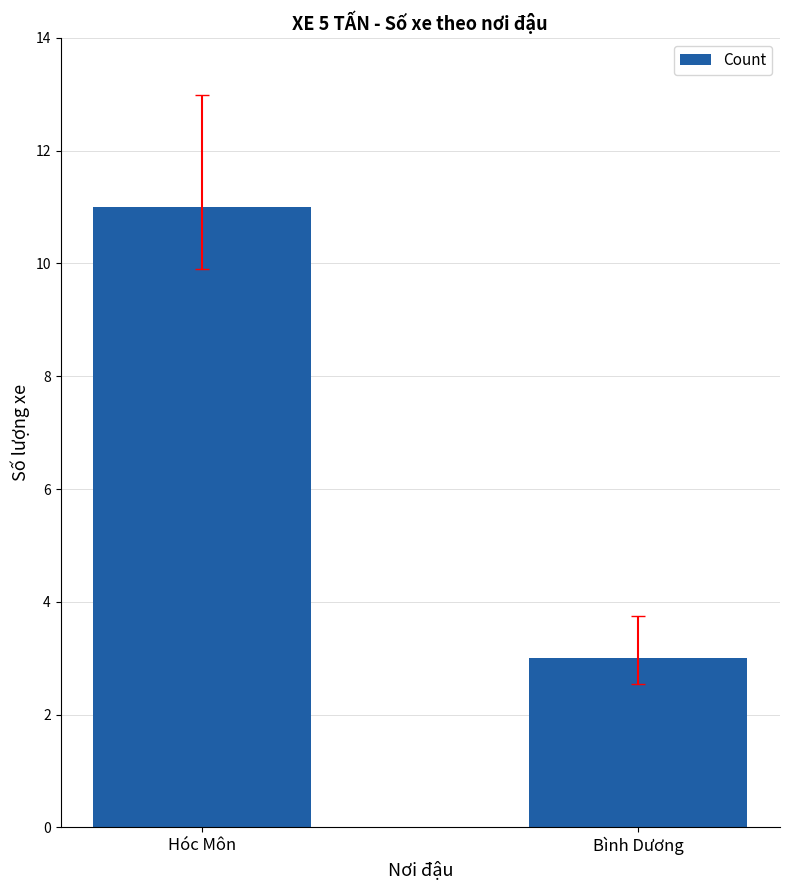

How many categories are shown in the chart?

2